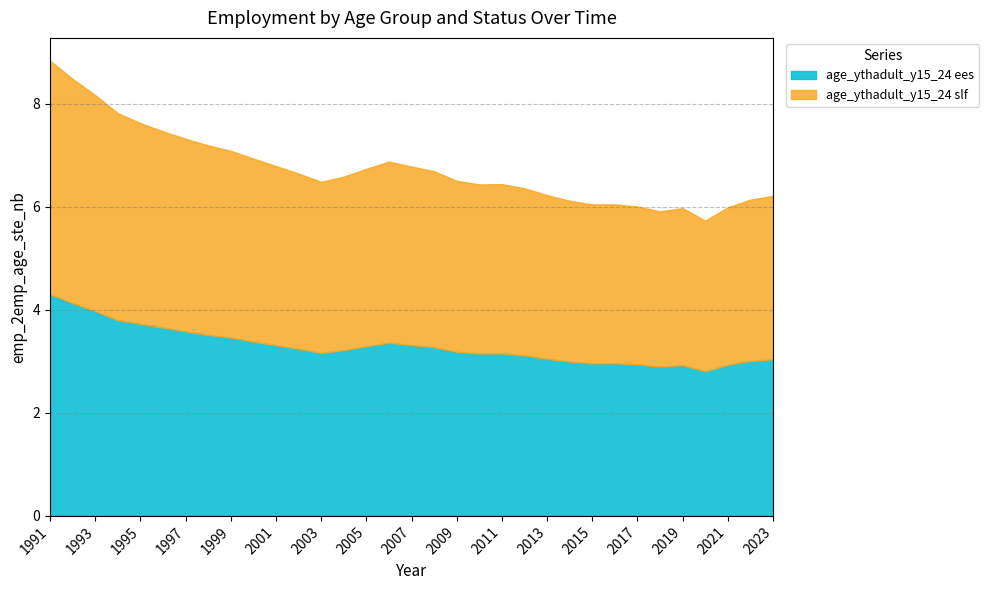

At which label does age_ythadult_y15_24 ees reach its peak?

1991